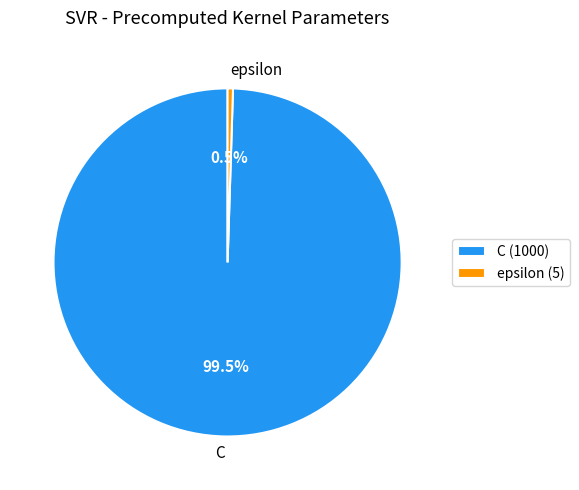

Rank the categories by value from highest to lowest.

C, epsilon